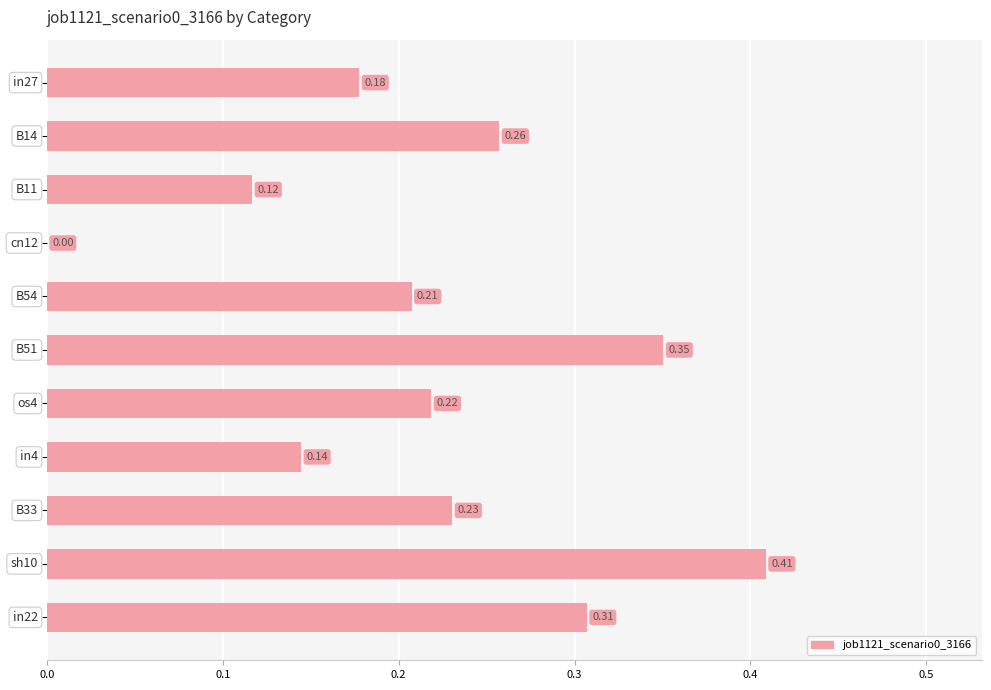

How many data points are above 0?

10